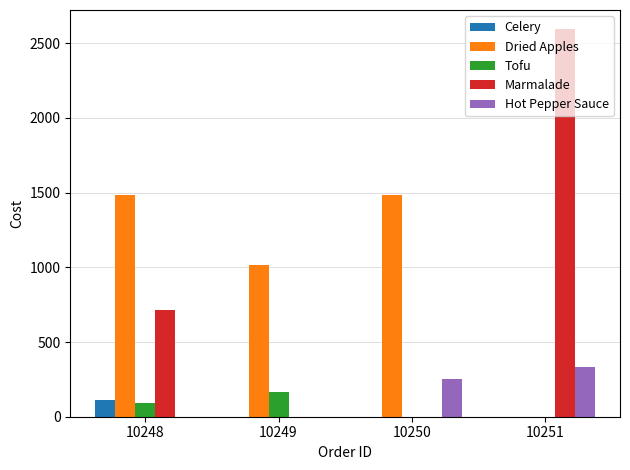

What is the sum of all Hot Pepper Sauce values?

588.0